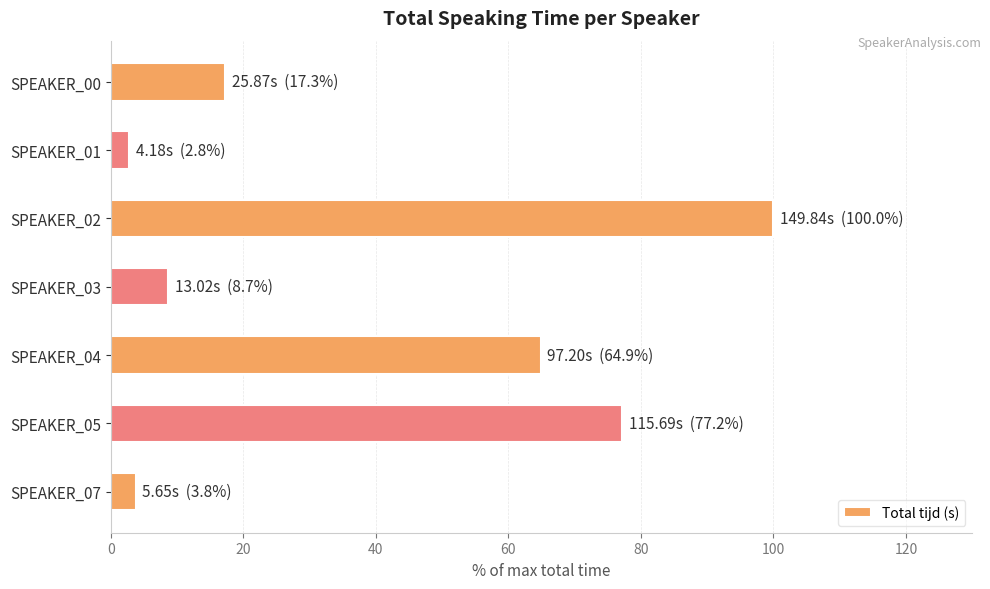

What is the greatest value displayed?

100.0